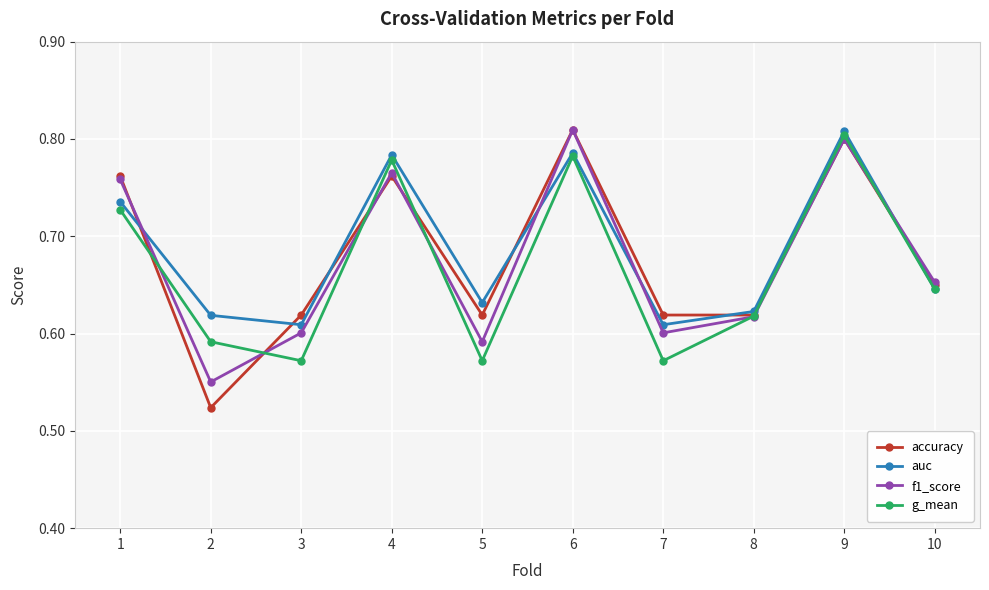

The g_mean series shows 0.2 at 9. True or false?

False